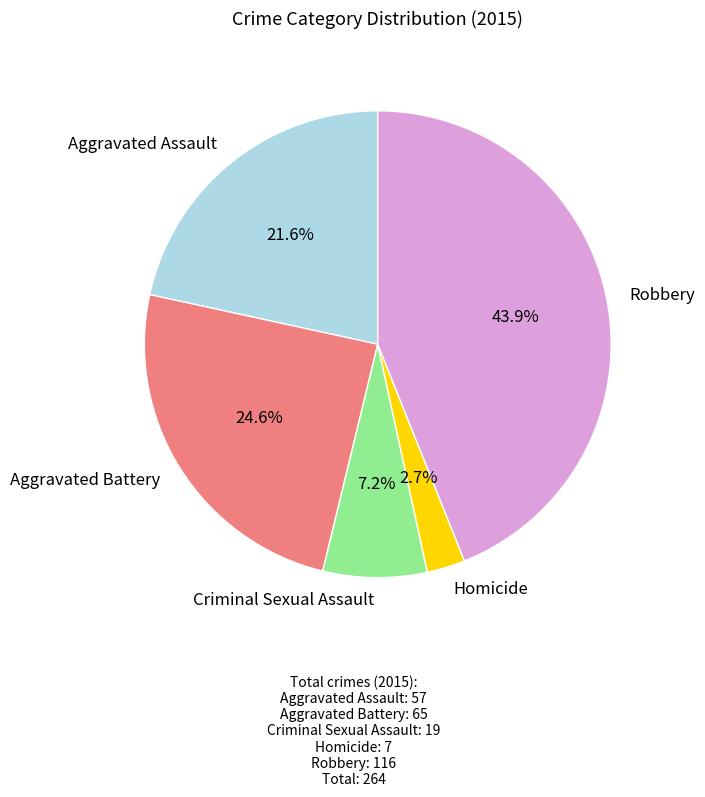

To the nearest percent, what is the difference between the Robbery and Homicide slice percentages?

41%